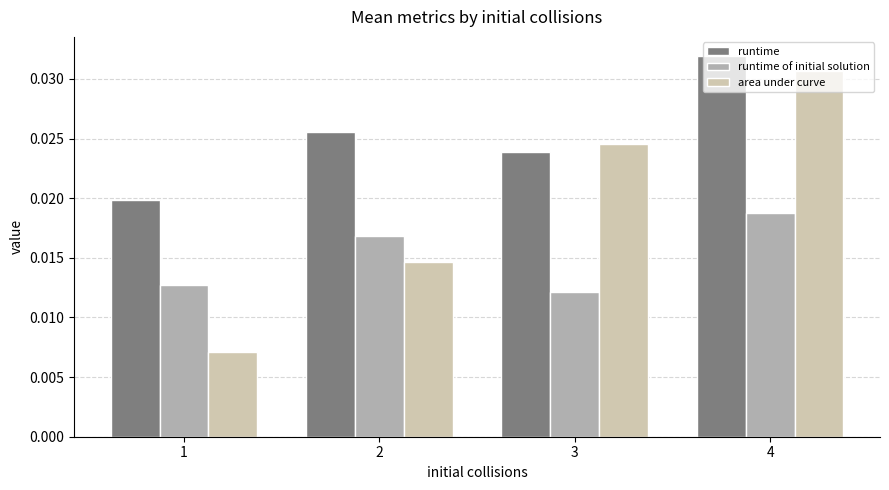

At which category is the sum across all series the highest?

4